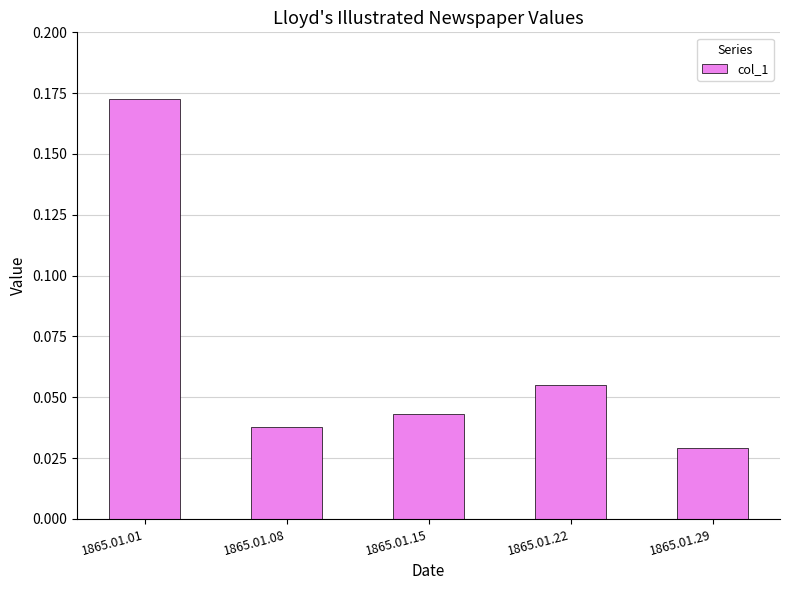

At which label is the value closest to 0?

1865.01.29